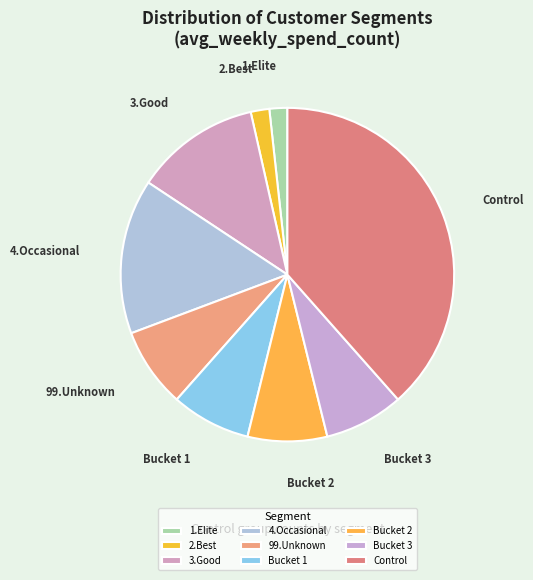

Approximately how many times larger is the value at 3.Good compared to 2.Best?

6.7